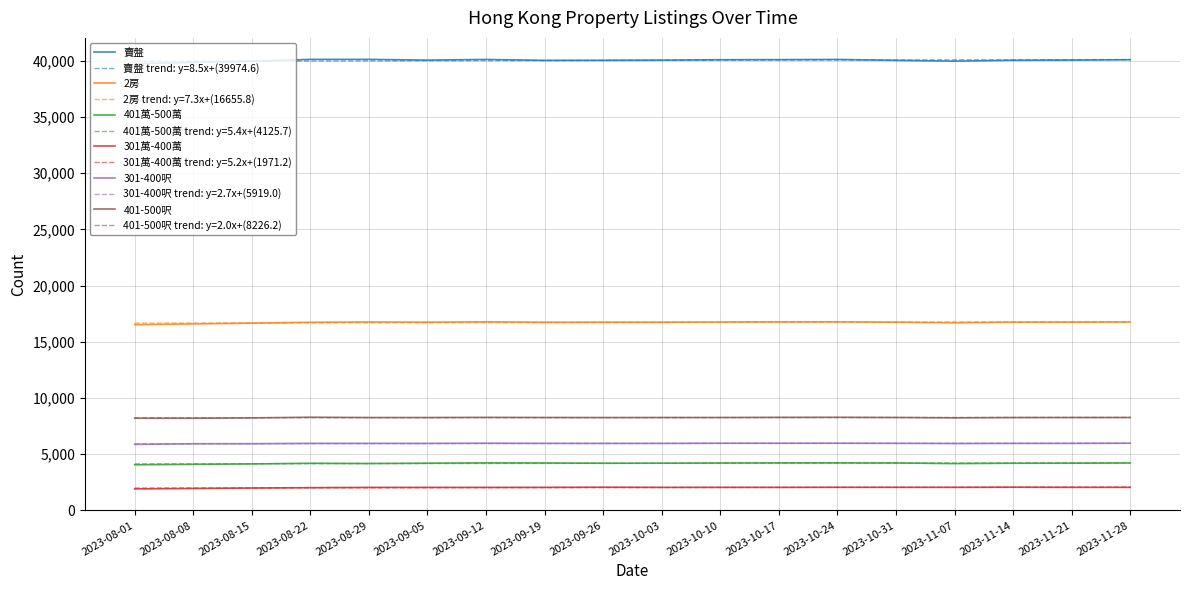

Which series has the largest range (max minus min)?

賣盤